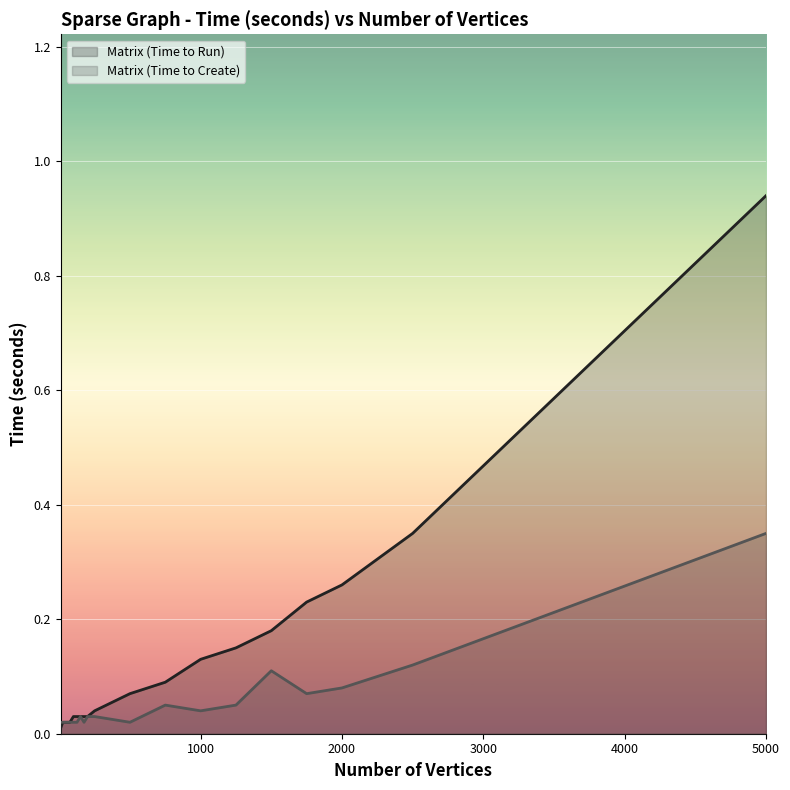

How many data points does each series have?

19